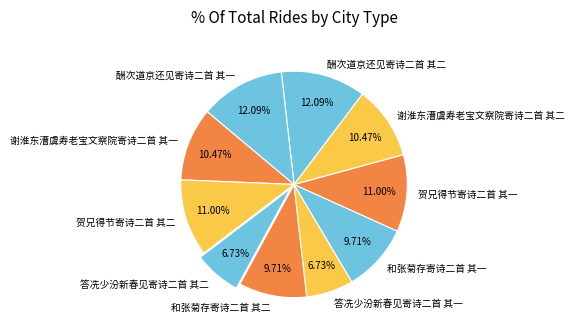

Which has a higher value, 酬次道京还见寄诗二首 其一 or 谢淮东漕虞寿老宝文察院寄诗二首 其二?

酬次道京还见寄诗二首 其一